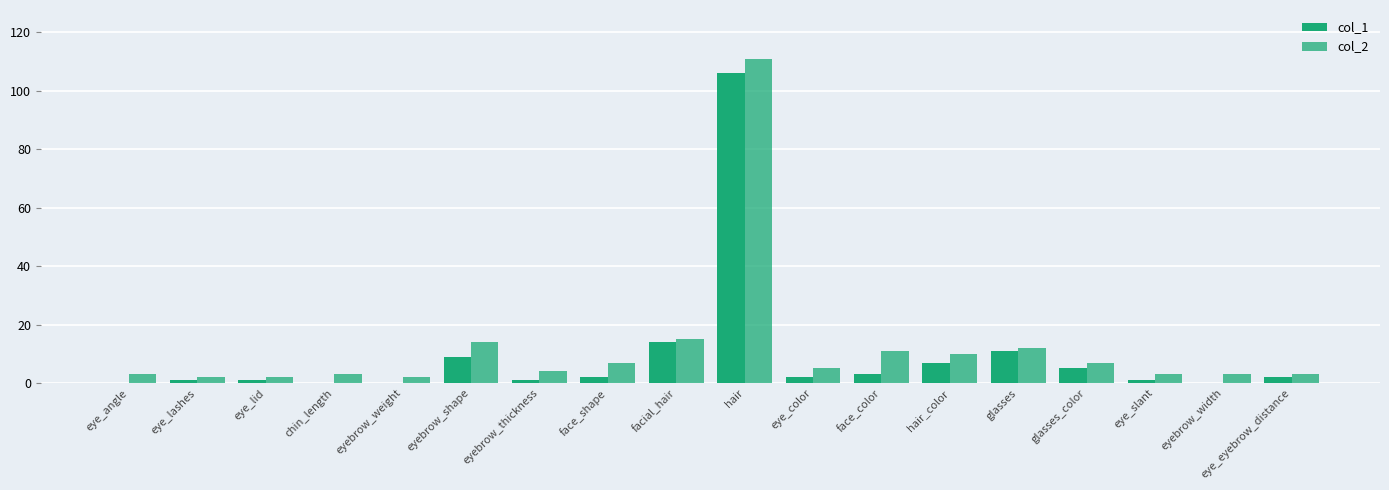

How many distinct data groups are displayed?

2